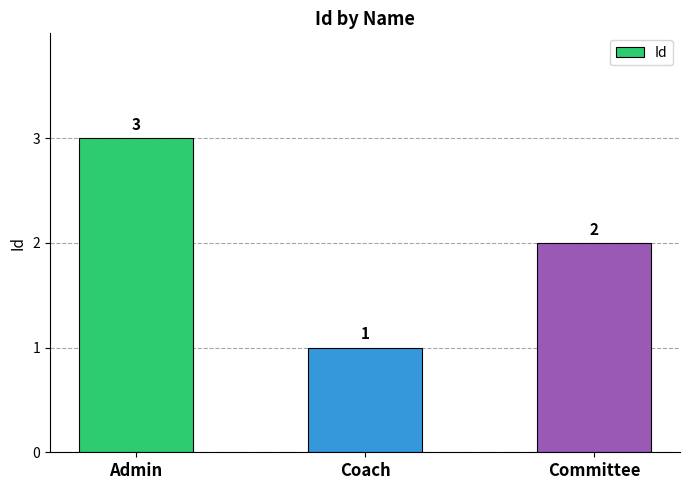

Reading left to right, transcribe all the data shown in this chart.

3	1	2